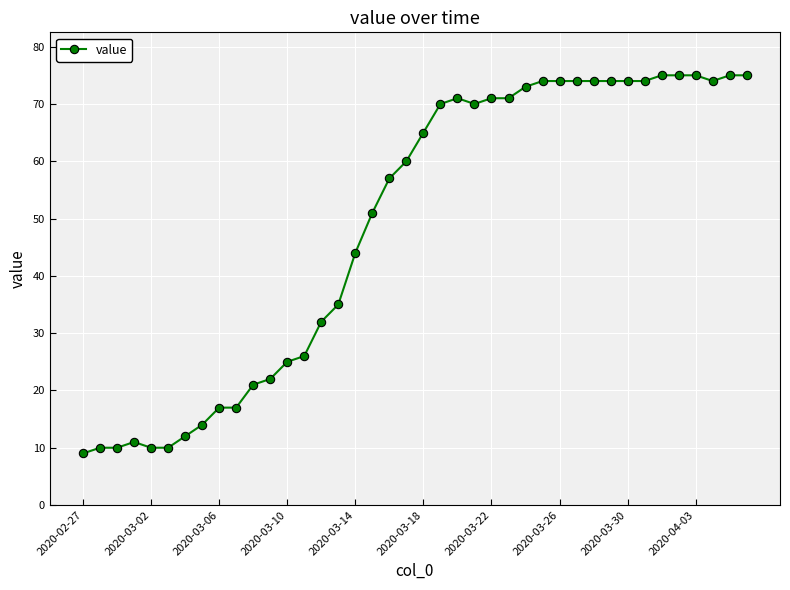

What is the value of the 38th point from the left?

74